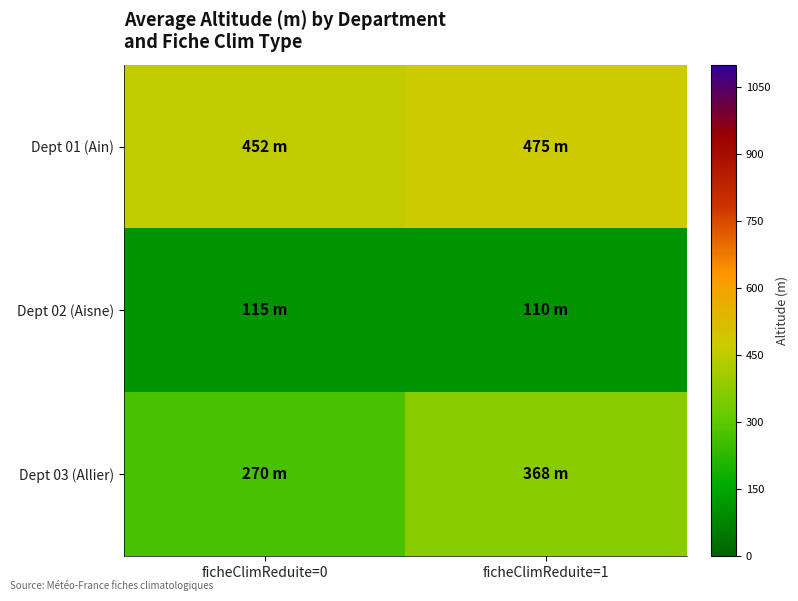

At which category is the sum across all series the highest?

ficheClimReduite=1